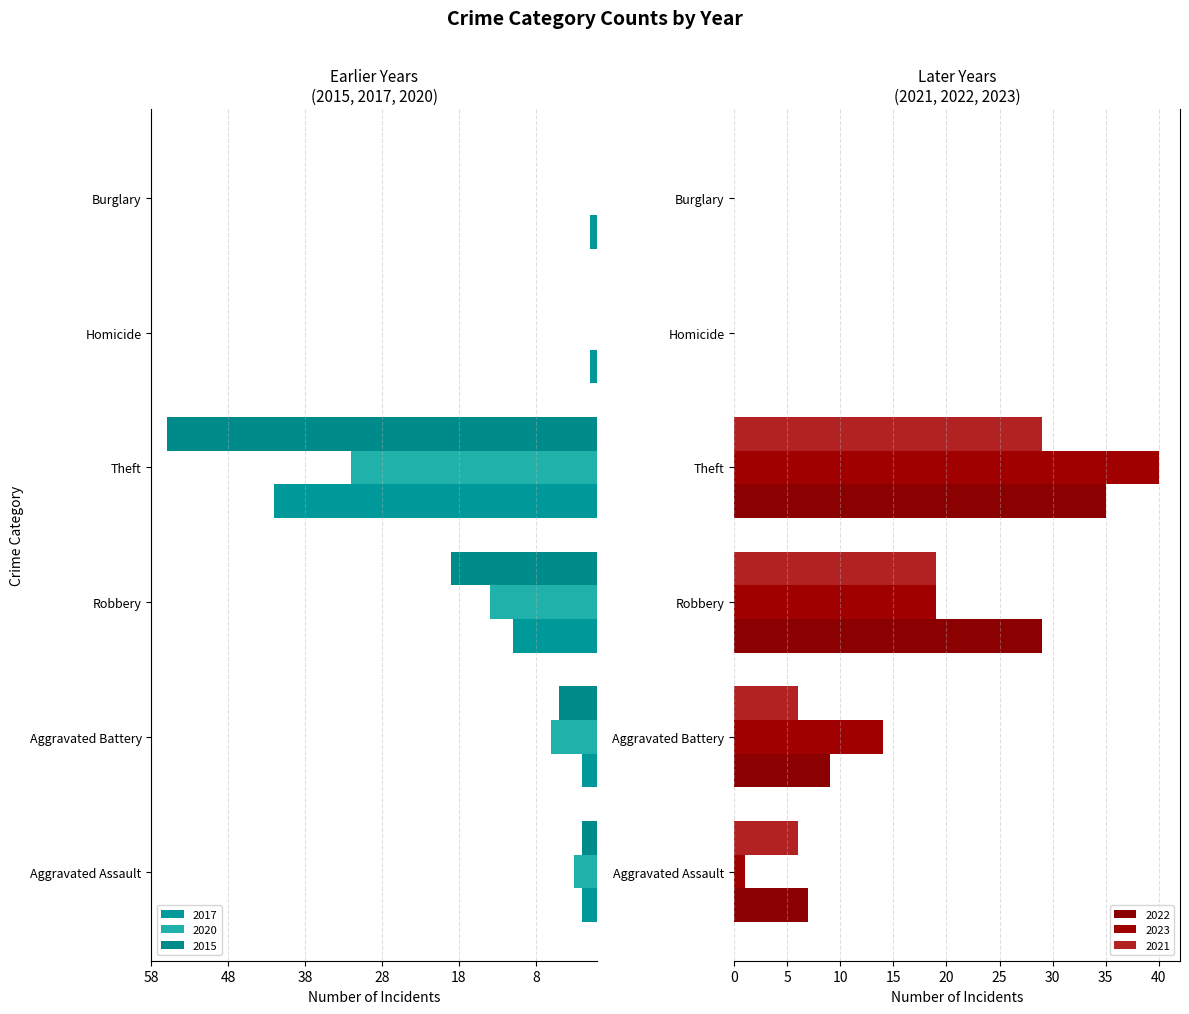

What is the greatest value displayed?

40